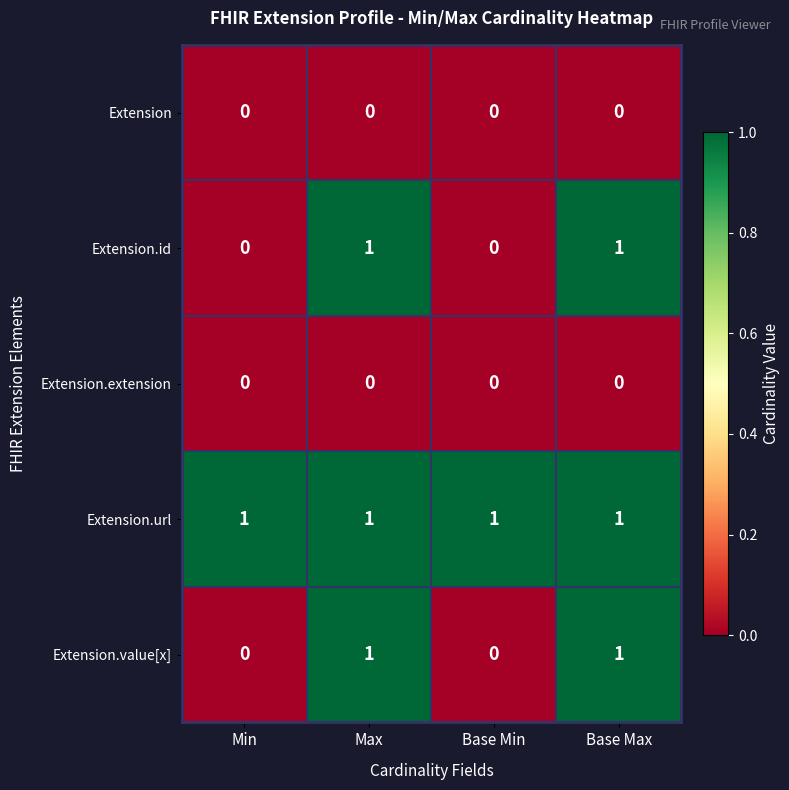

At how many categories does at least one series exceed 0?

4